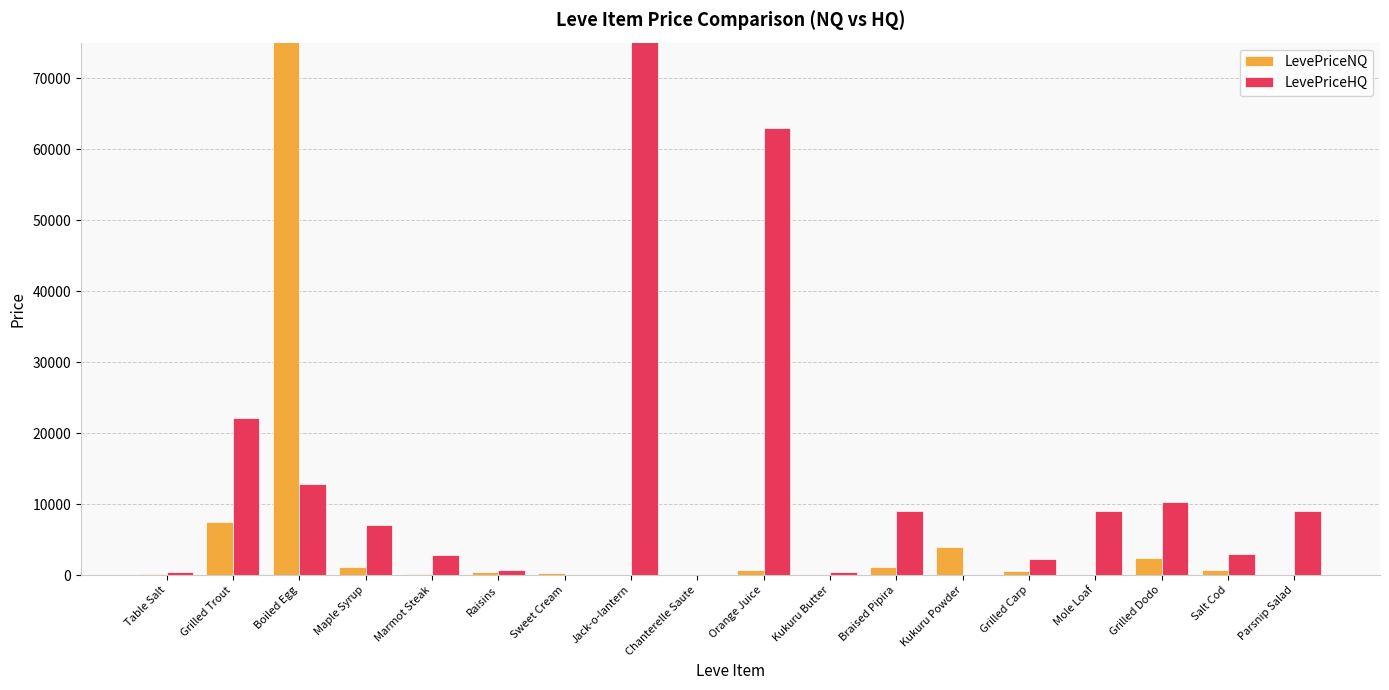

Does the chart contain stacked bars?

No